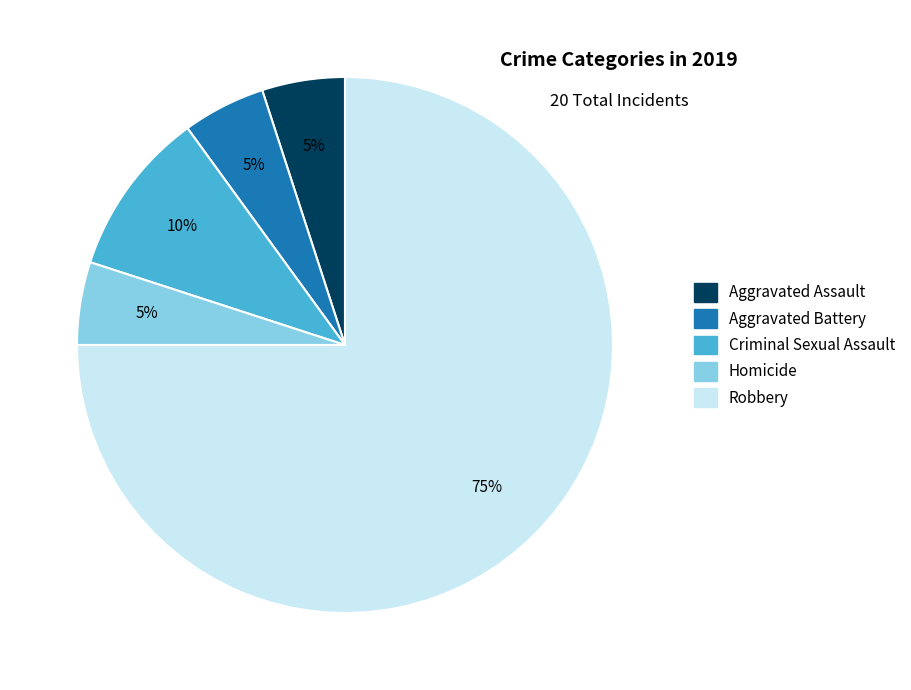

Approximately how many times larger is the value at Homicide compared to Aggravated Assault?

1.0